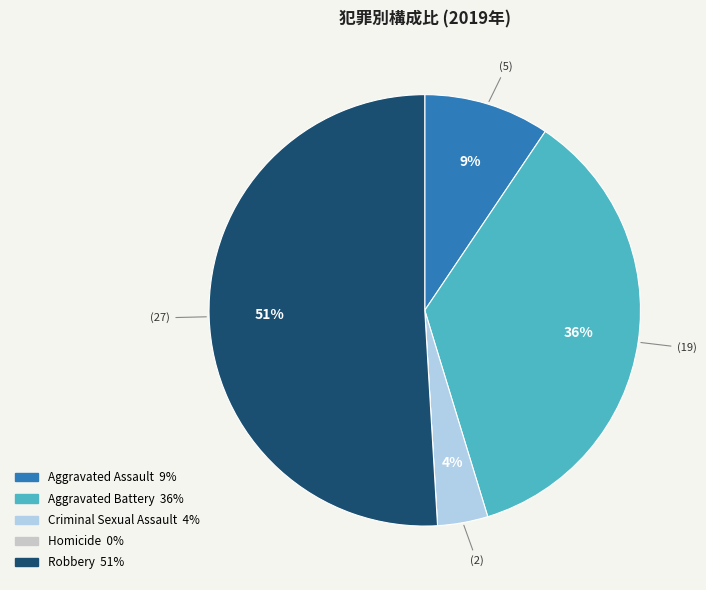

Which category has the biggest portion of the pie?

Robbery